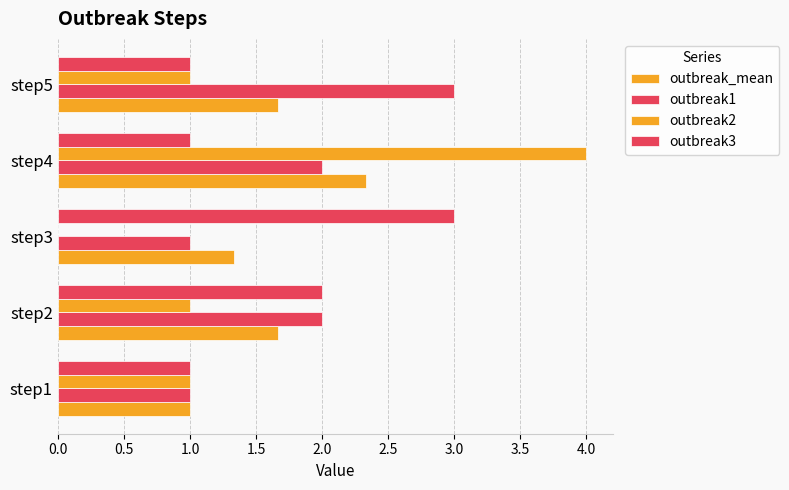

How many distinct data groups are displayed?

4